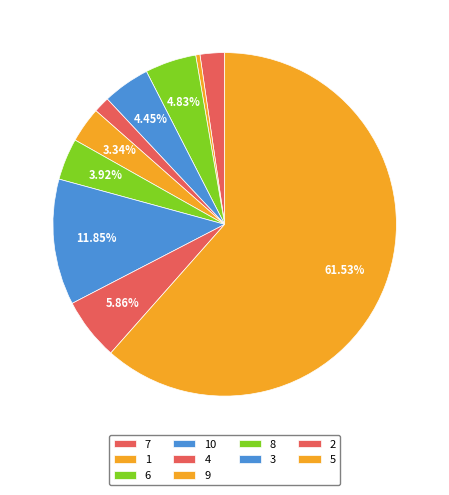

What is the smallest slice in the pie chart?

1